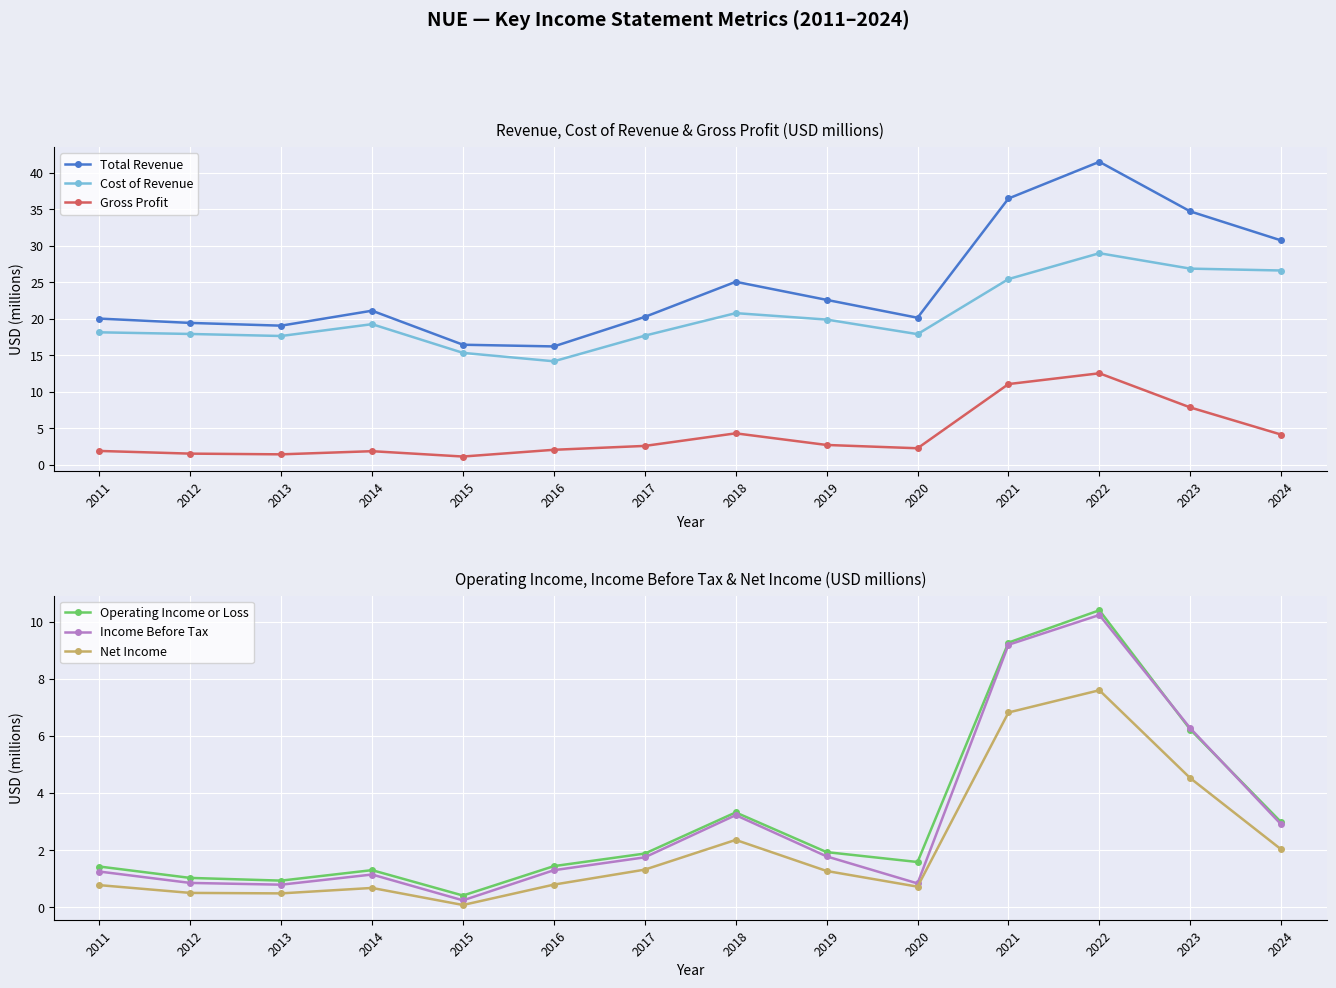

What is the maximum value for Total Revenue?

41.5